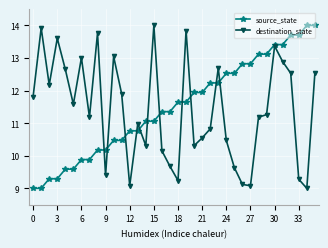

Count the number of categories in the chart.

36